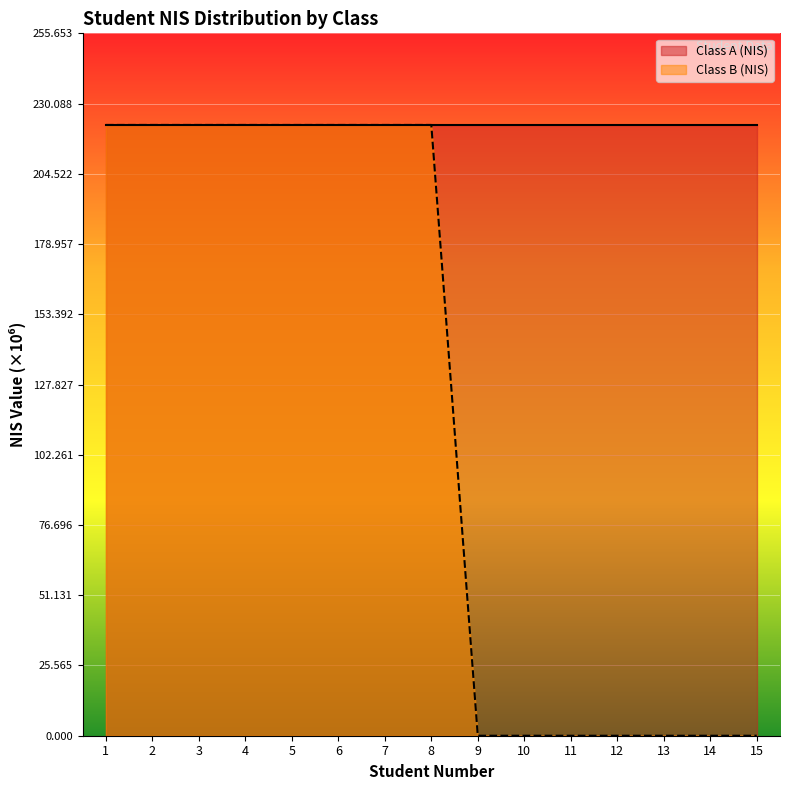

List the labels in order of Class B (NIS) value, smallest first.

9, 10, 11, 12, 13, 14, 15, 1, 2, 3, 4, 5, 6, 7, 8